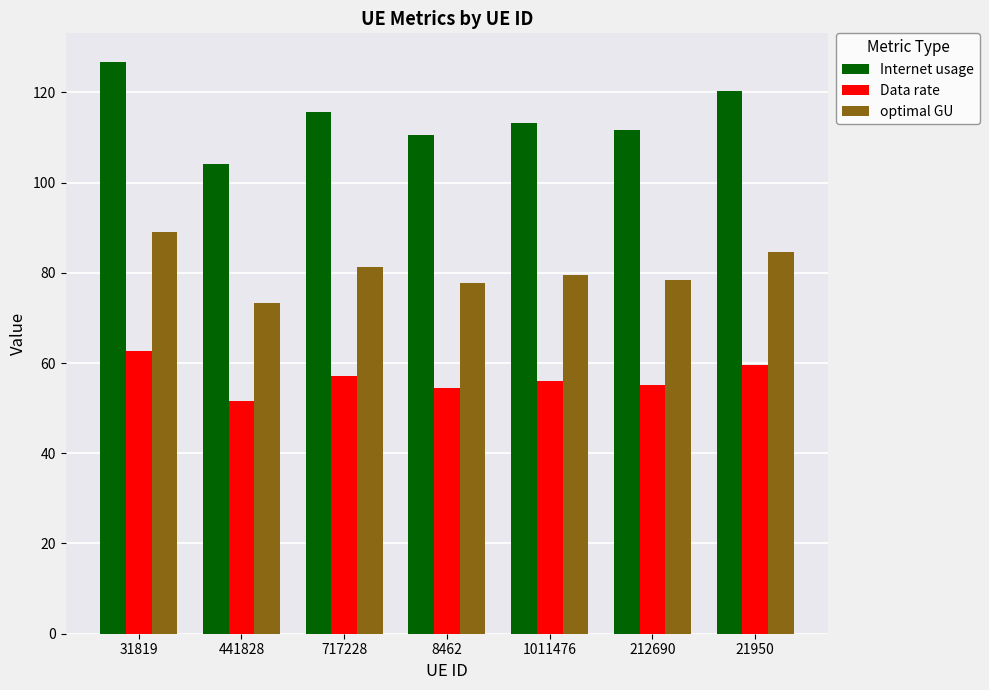

The value of Internet usage at 21950 is 80.5. True or false?

False